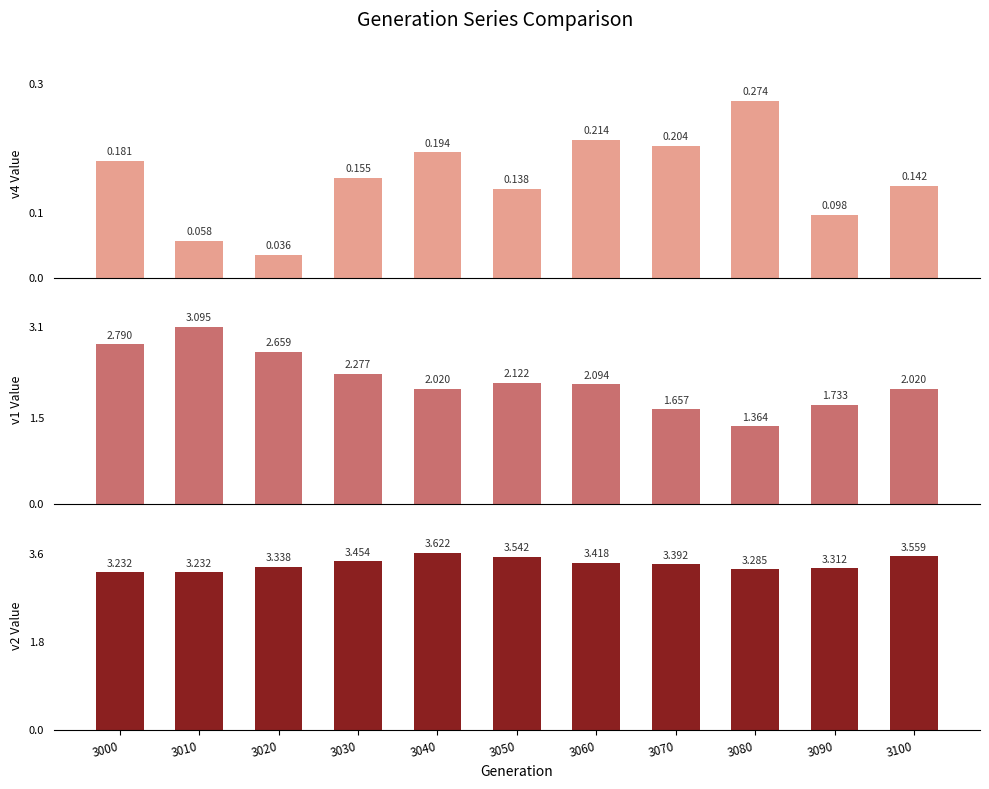

True or false: v2 has a value of 1.8 at 3010.

False